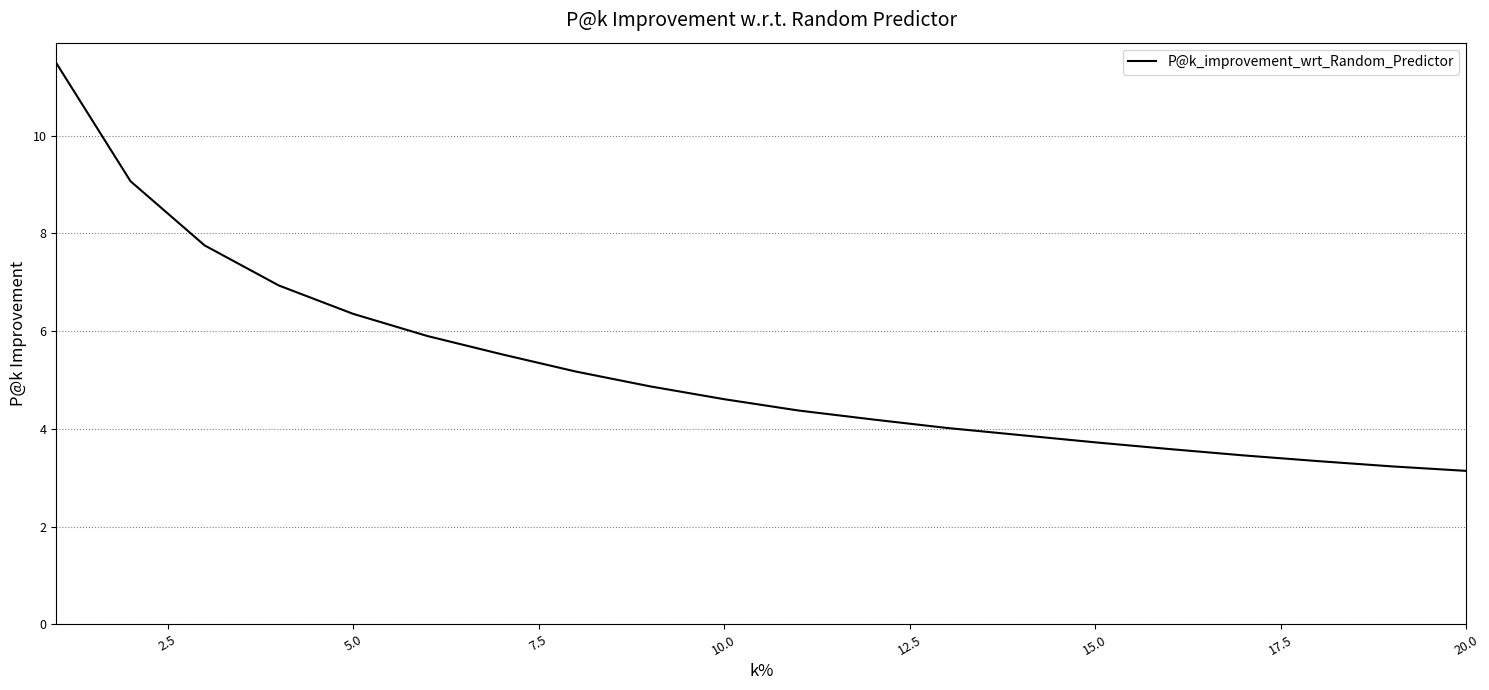

What is the minimum value shown in the chart?

3.1